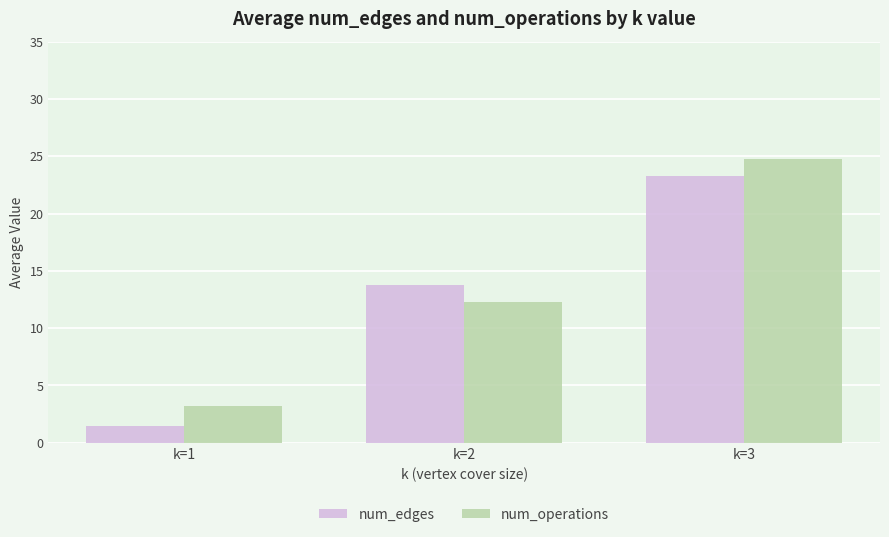

What is the sum of the num_edges values at k=1 and k=3?

24.8